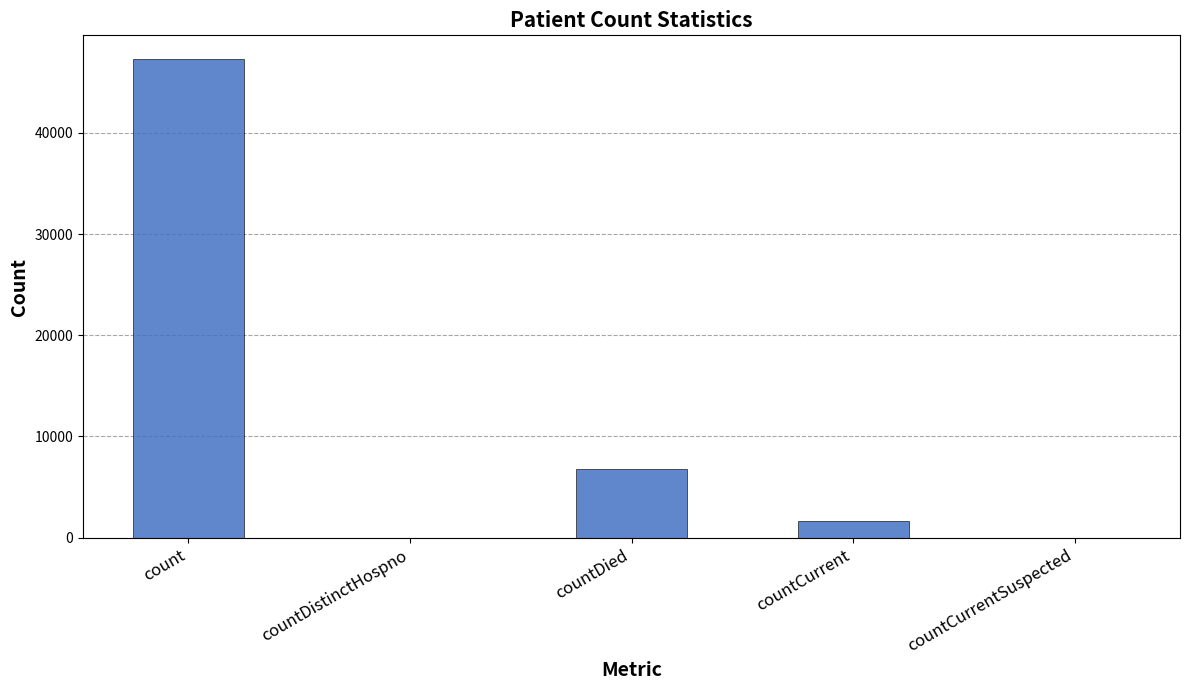

Which label corresponds to the largest value in the chart?

count